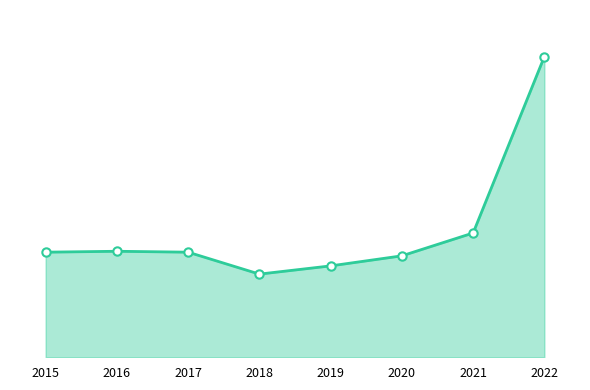

Which category has the lowest value across all series?

2018